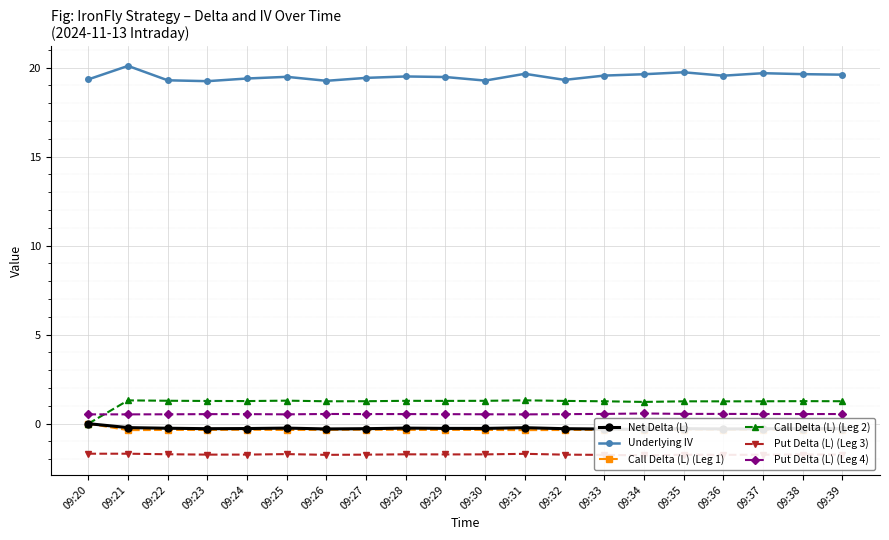

Is the value of Put Delta (L) (Leg 3) at 09:22 greater than the value of Underlying IV at 09:38?

No